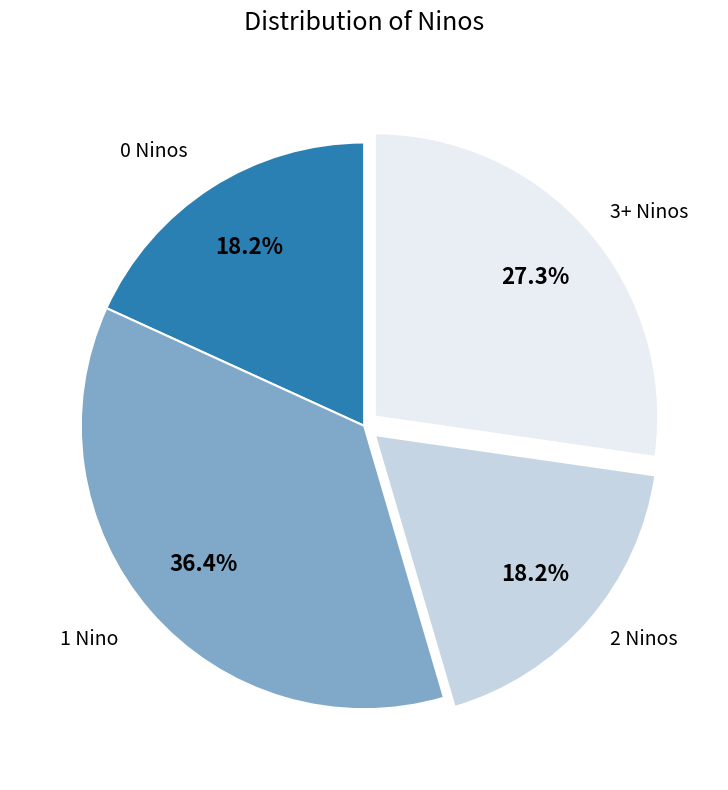

How many segments does this pie chart have?

4